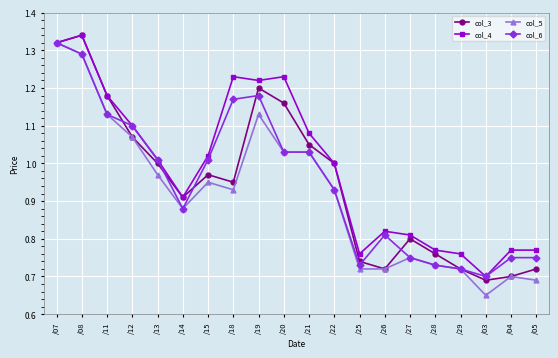

What is the difference between the col_6 values at /12 and /19?

0.1